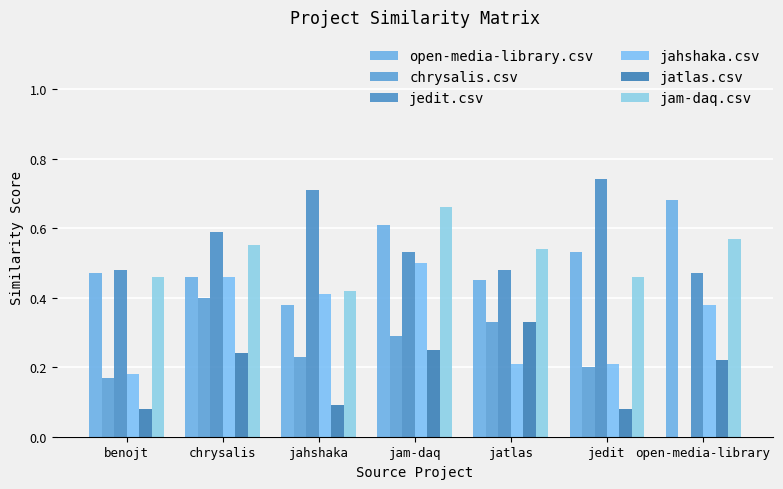

Reading left to right, transcribe all the data shown in this chart.

open-media-library.csv: benojt=0.5	chrysalis=0.5	jahshaka=0.4	jam-daq=0.6	jatlas=0.5	jedit=0.5	open-media-library=0.7
chrysalis.csv: benojt=0.2	chrysalis=0.4	jahshaka=0.2	jam-daq=0.3	jatlas=0.3	jedit=0.2	open-media-library=0.0
jedit.csv: benojt=0.5	chrysalis=0.6	jahshaka=0.7	jam-daq=0.5	jatlas=0.5	jedit=0.7	open-media-library=0.5
jahshaka.csv: benojt=0.2	chrysalis=0.5	jahshaka=0.4	jam-daq=0.5	jatlas=0.2	jedit=0.2	open-media-library=0.4
jatlas.csv: benojt=0.1	chrysalis=0.2	jahshaka=0.1	jam-daq=0.2	jatlas=0.3	jedit=0.1	open-media-library=0.2
jam-daq.csv: benojt=0.5	chrysalis=0.6	jahshaka=0.4	jam-daq=0.7	jatlas=0.5	jedit=0.5	open-media-library=0.6